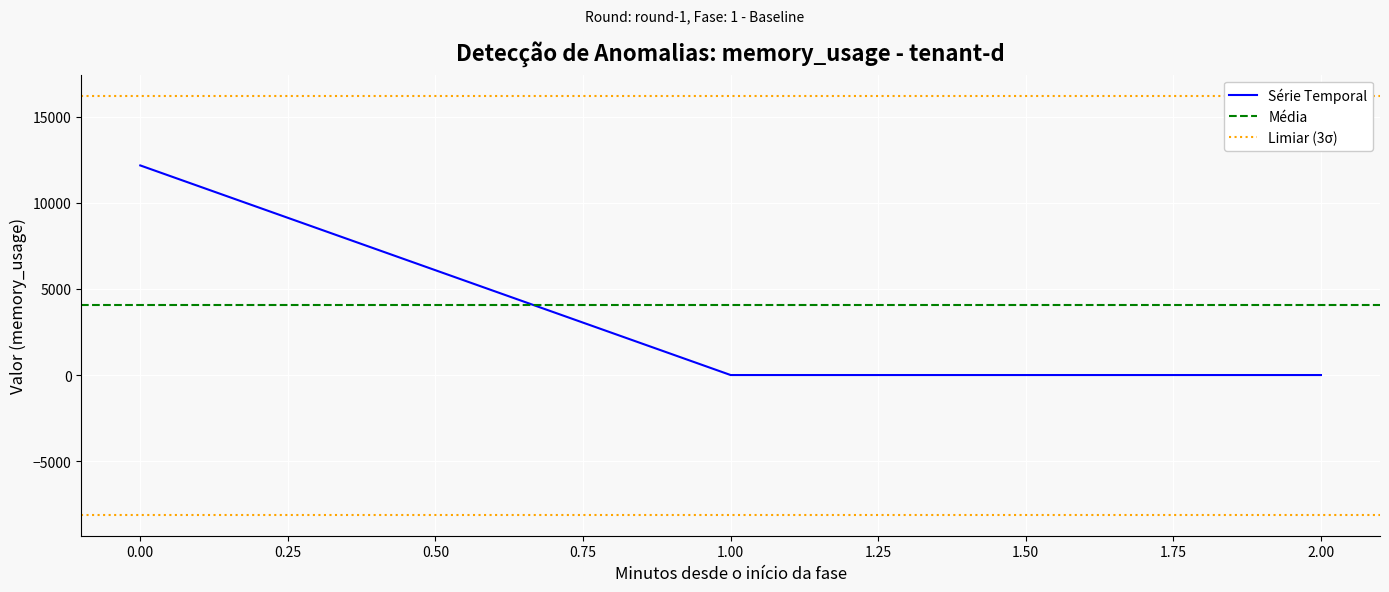

True or false: the data shows -7889.6 at 1.

False